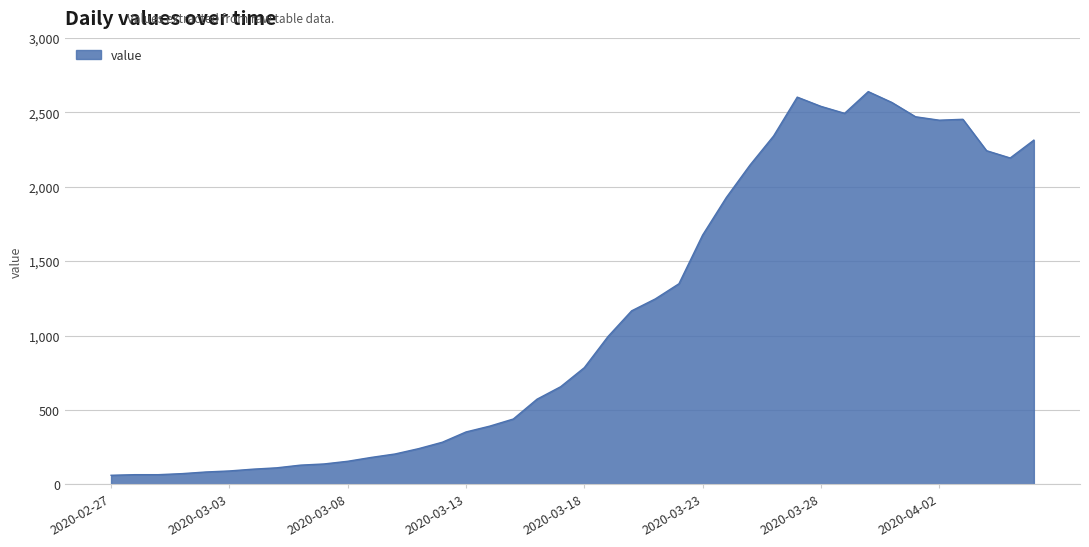

How many values are below 784?

20